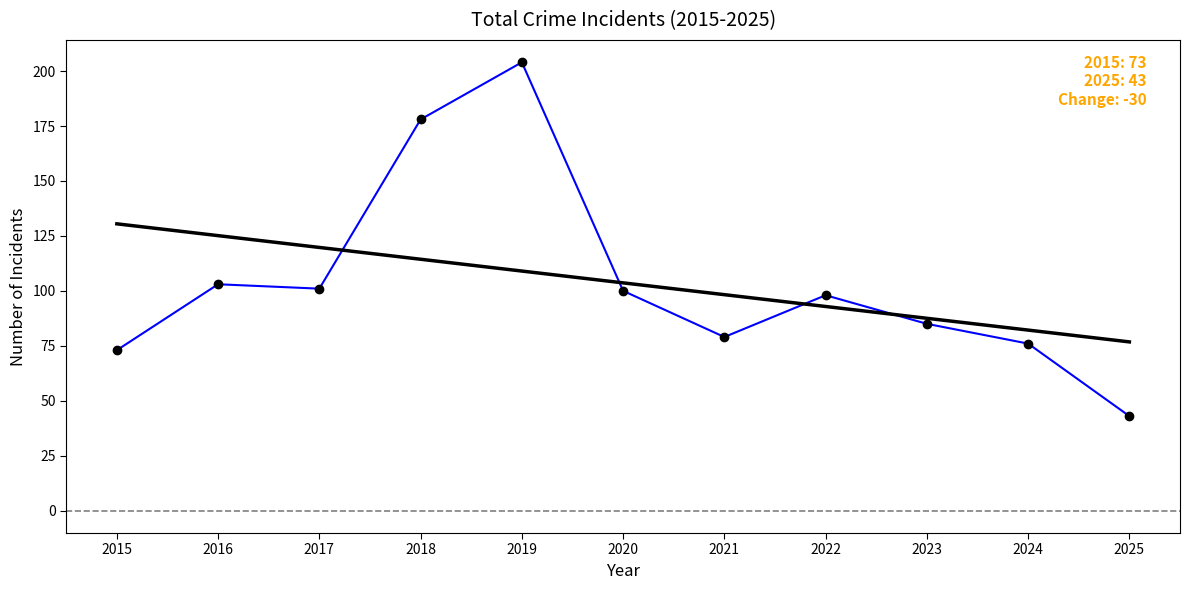

What is the spread (max minus min) of values at 2025?

33.8